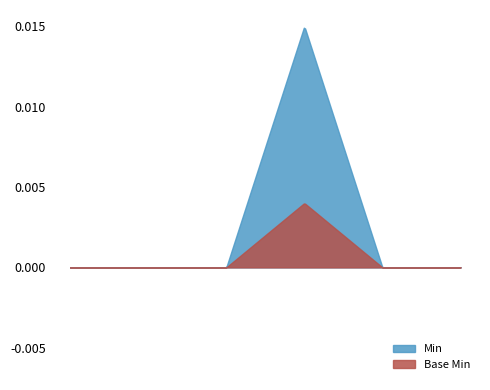

True or false: Min and Base Min intersect in this chart.

False